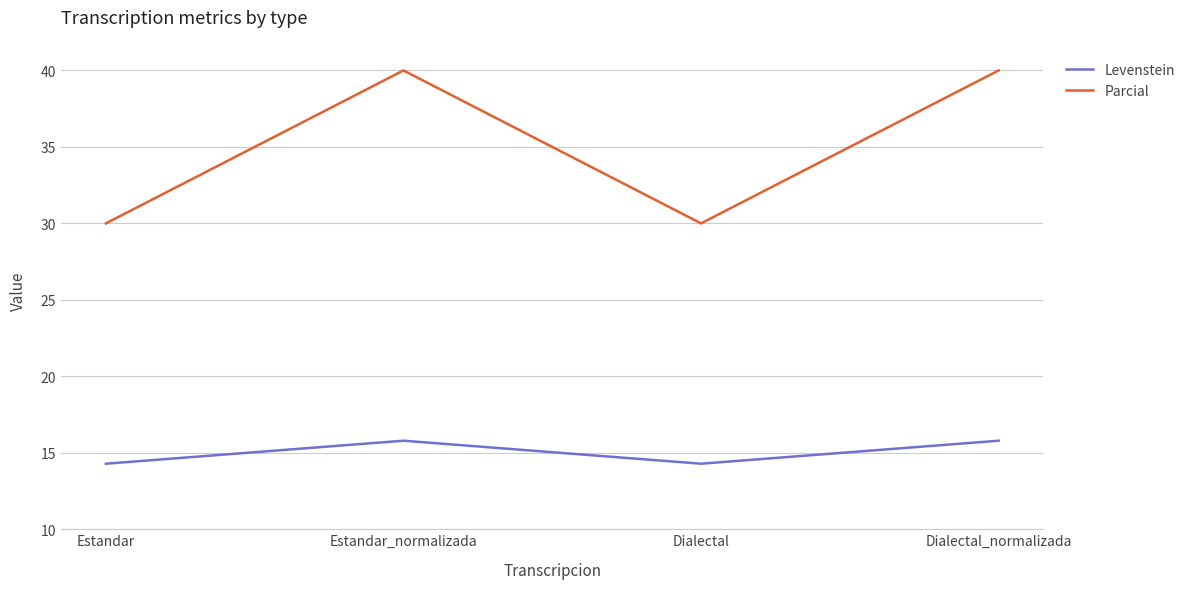

How many categories are shown in the chart?

4